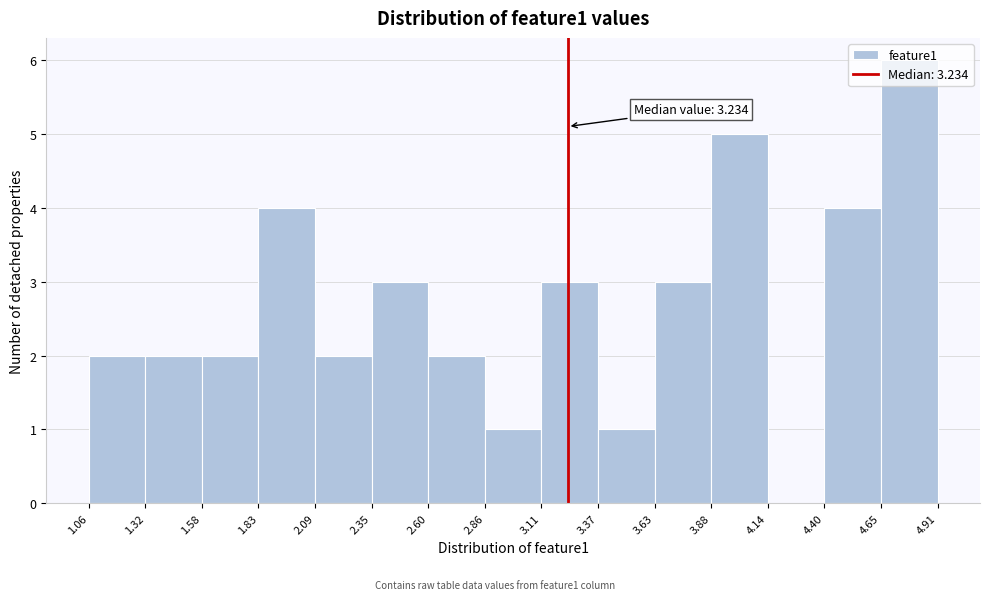

Which range on the x-axis has the tallest bar?

4.65 to 4.91